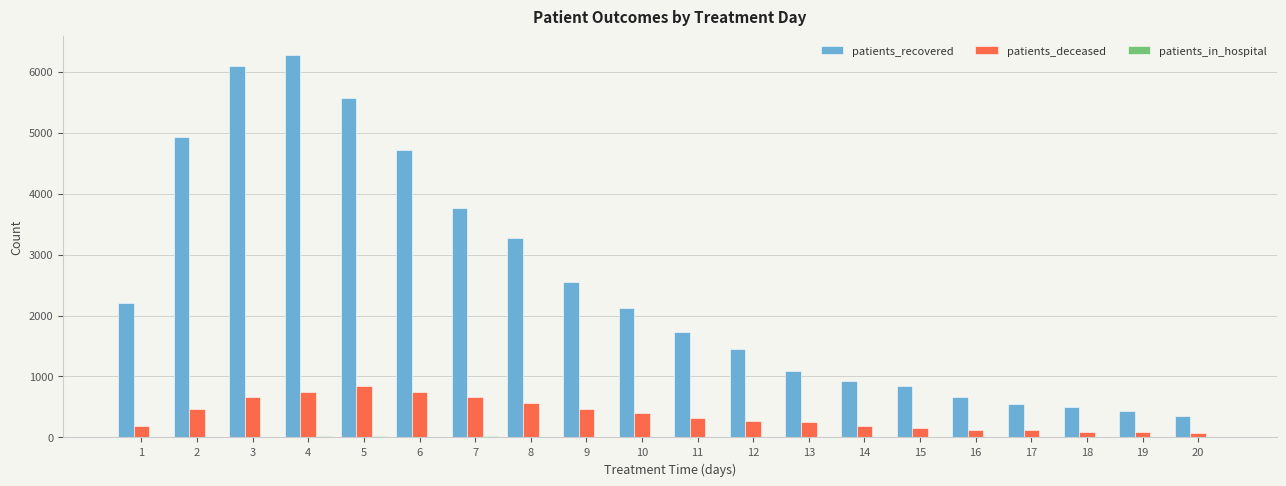

At which category is the sum across all series the highest?

4